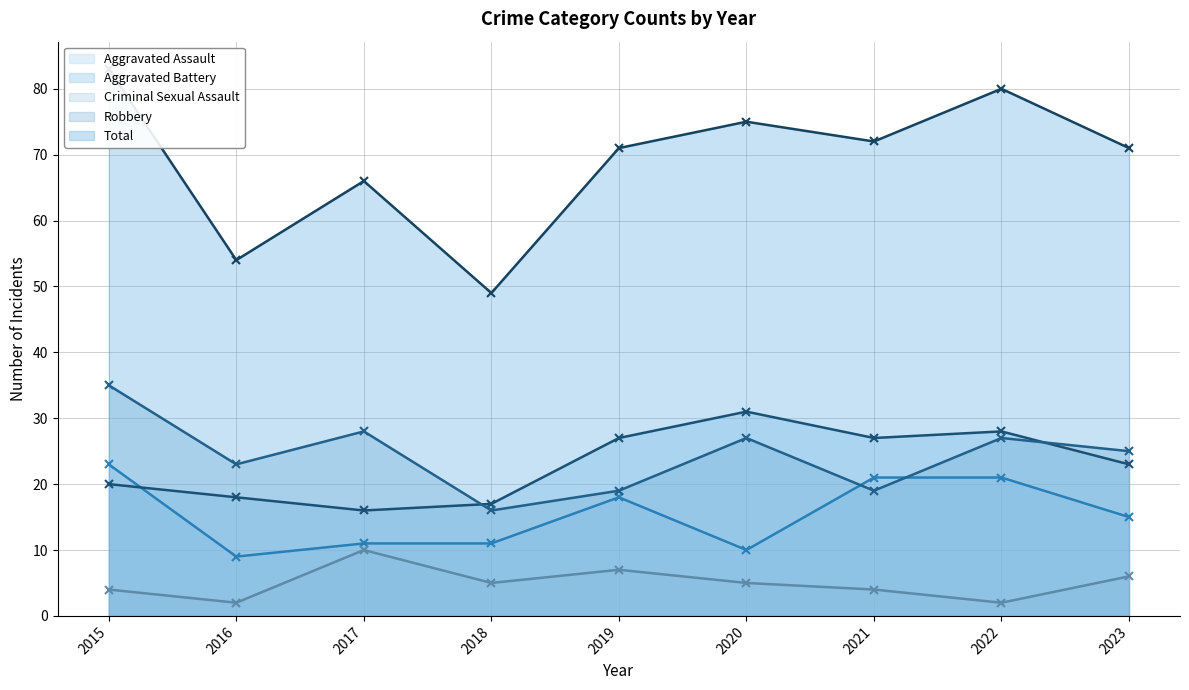

Which category has the highest value across all series?

2015